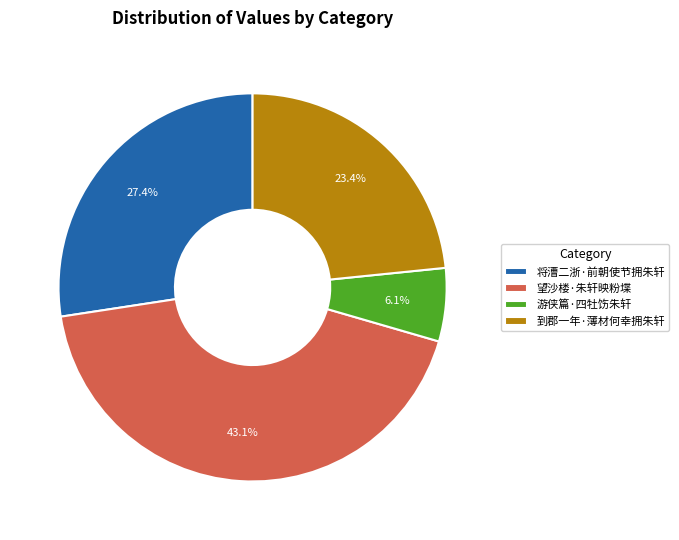

To the nearest percent, what is the difference between the 游侠篇·四牡饬朱轩 and 望沙楼·朱轩映粉堞 slice percentages?

37%